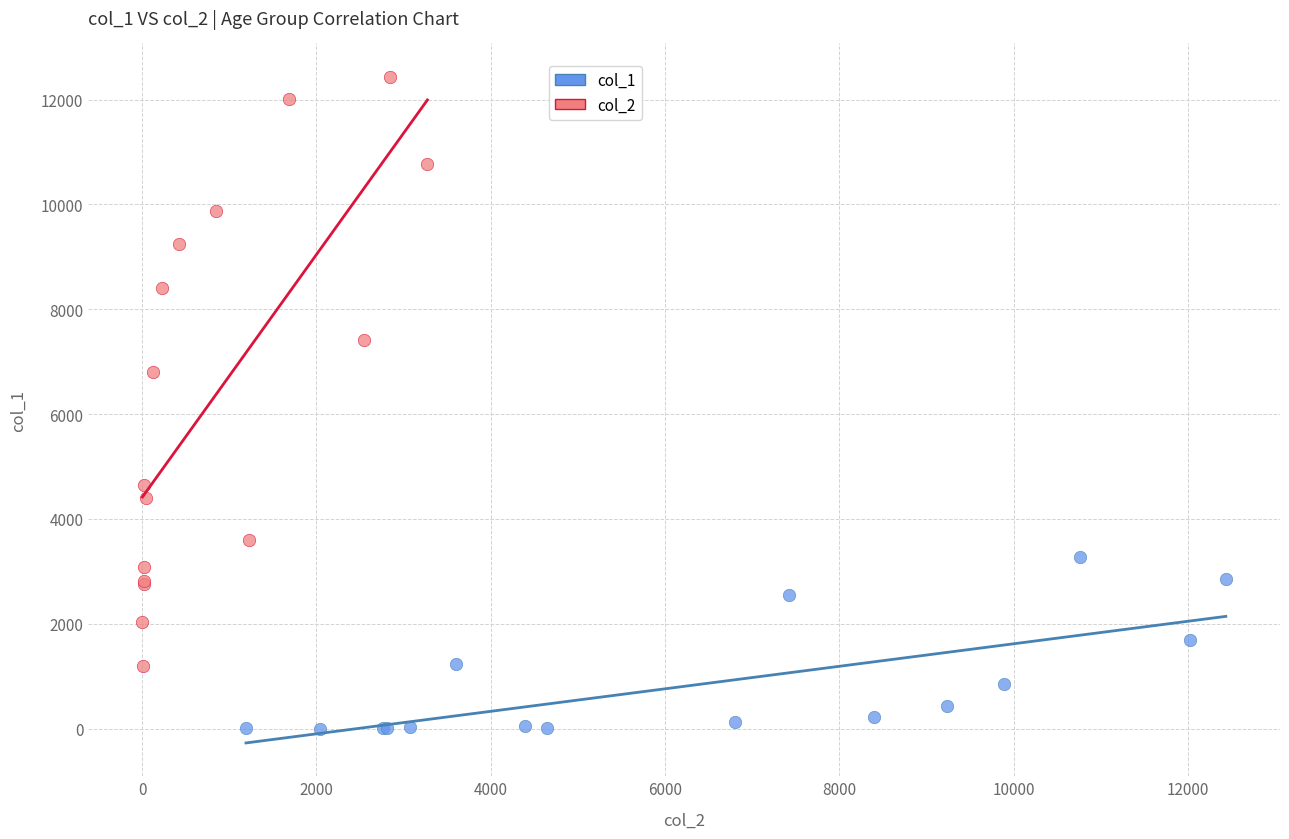

Which series has the largest Y range (max minus min)?

col_2